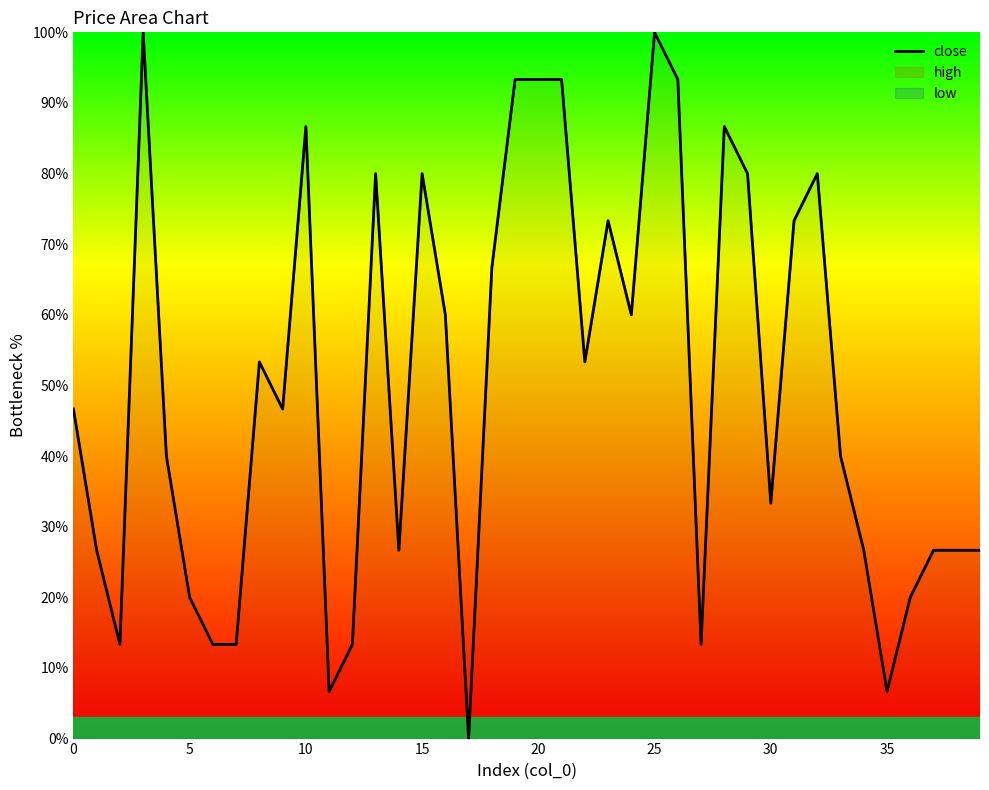

Reading left to right, list all the values displayed in this chart.

46.7	26.7	13.3	100.0	40.0	20.0	13.3	13.3	53.3	46.7	86.7	6.7	13.3	80.0	26.7	80.0	60.0	0.0	66.7	93.3	93.3	93.3	53.3	73.3	60.0	100.0	93.3	13.3	86.7	80.0	33.3	73.3	80.0	40.0	26.7	6.7	20.0	26.7	26.7	26.7